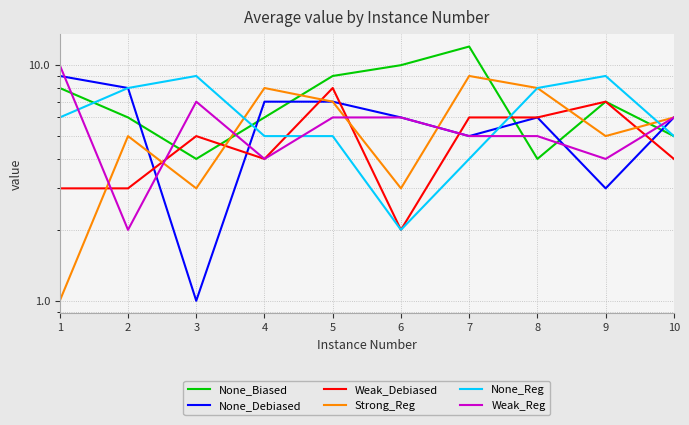

True or false: Weak_Reg and Weak_Debiased intersect in this chart.

True